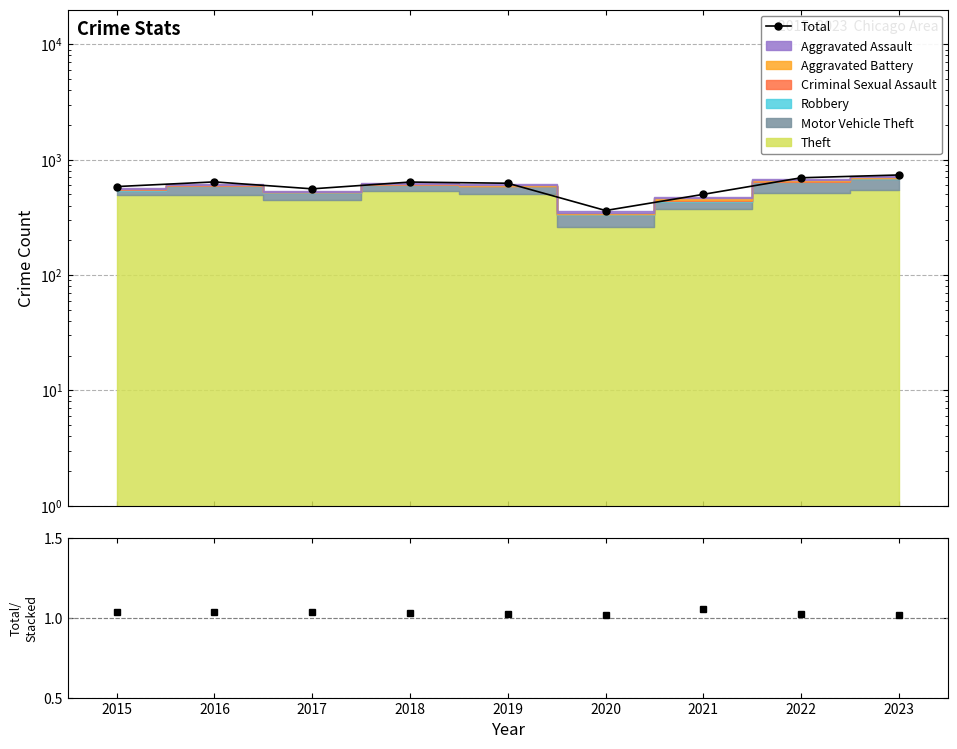

What is the greatest value displayed?

736.0